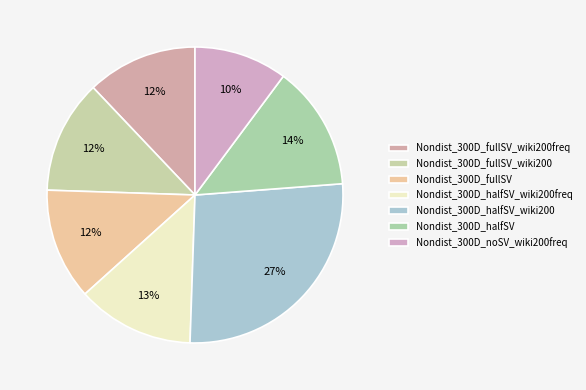

Rank the categories by value from lowest to highest.

Nondist_300D_noSV_wiki200freq, Nondist_300D_fullSV_wiki200freq, Nondist_300D_fullSV, Nondist_300D_fullSV_wiki200, Nondist_300D_halfSV_wiki200freq, Nondist_300D_halfSV, Nondist_300D_halfSV_wiki200